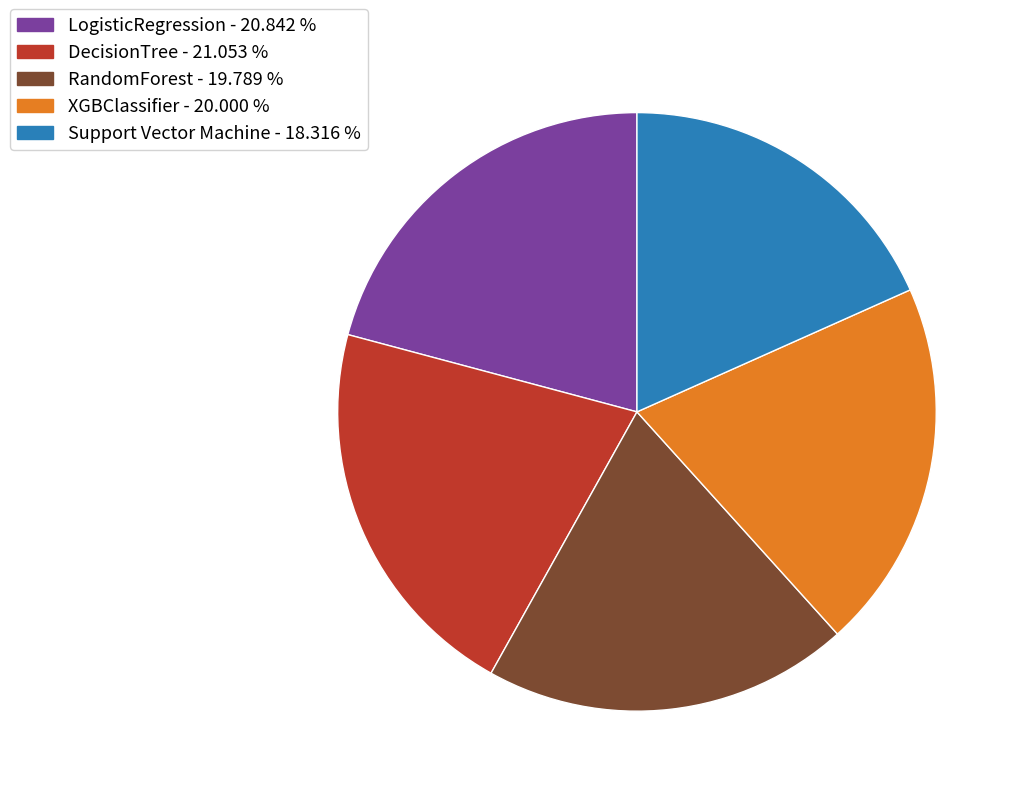

Between DecisionTree - 21.053 % and RandomForest - 19.789 %, which is larger?

DecisionTree - 21.053 %